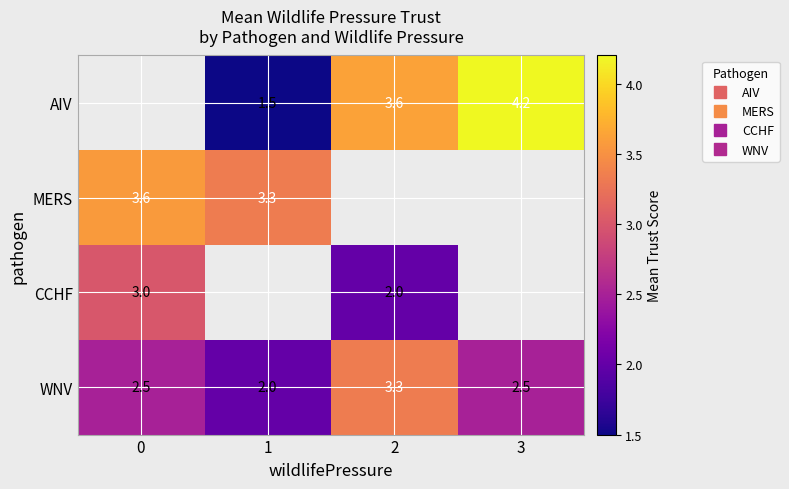

What is the difference between the second highest and minimum values in the WNV series?

0.5